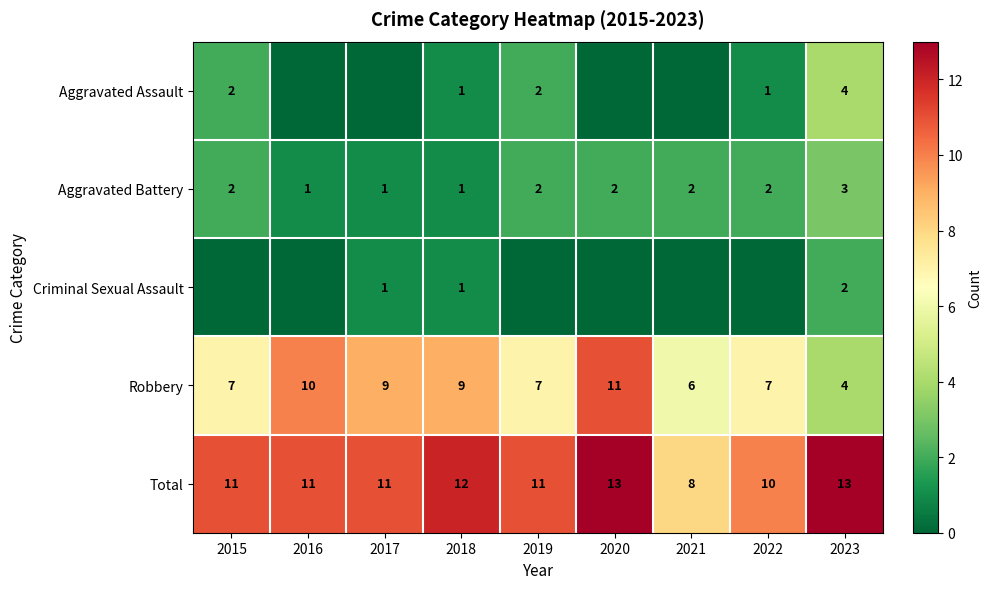

True or false: Aggravated Assault has a value of 1 at 2015.

False